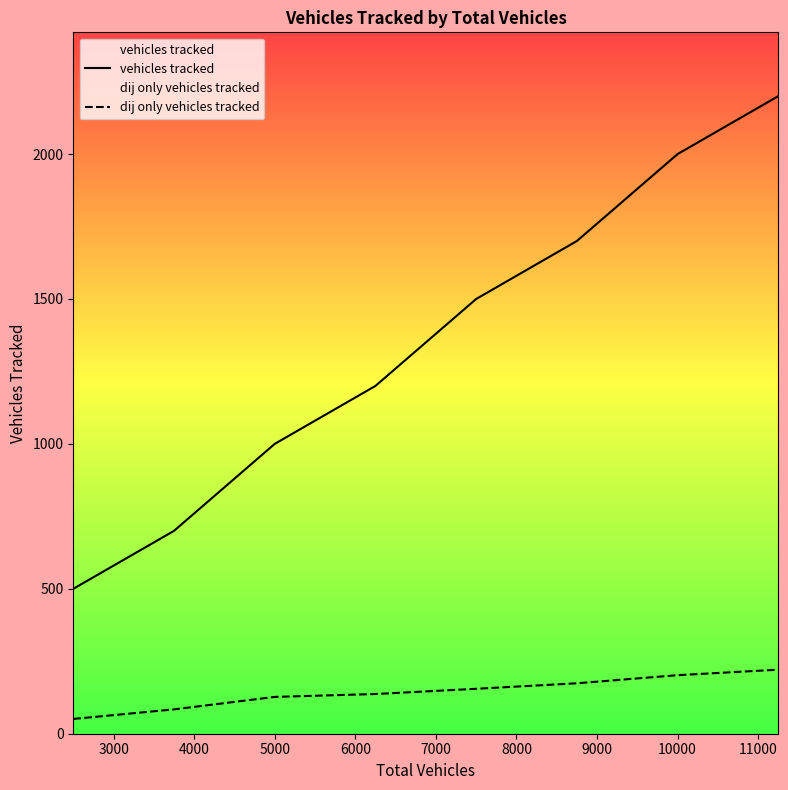

Which series changed the most between 5000 and 10000?

vehicles tracked